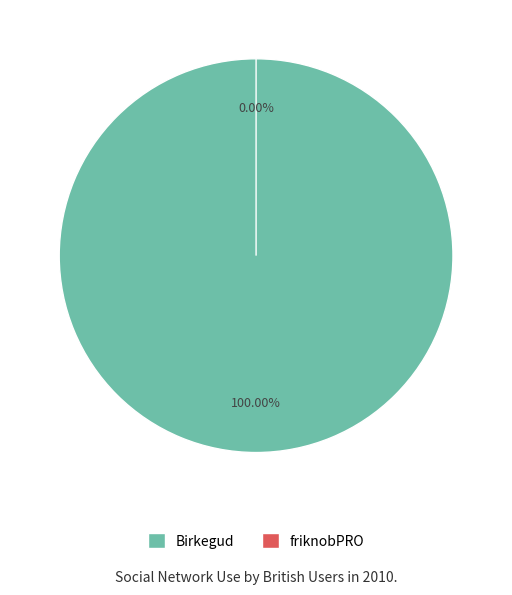

To the nearest percent, what is the combined percentage of friknobPRO and Birkegud?

100%